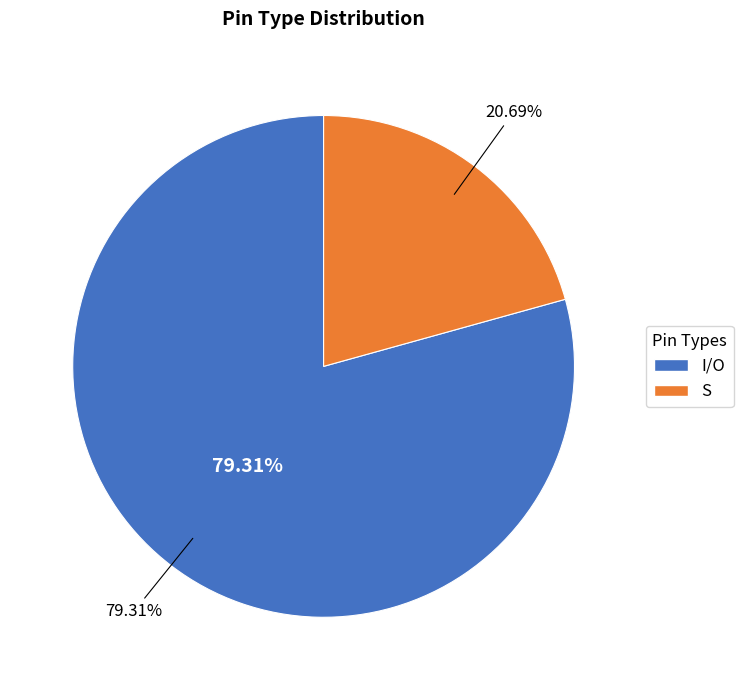

What percentage is NOT represented by S?

79.3%